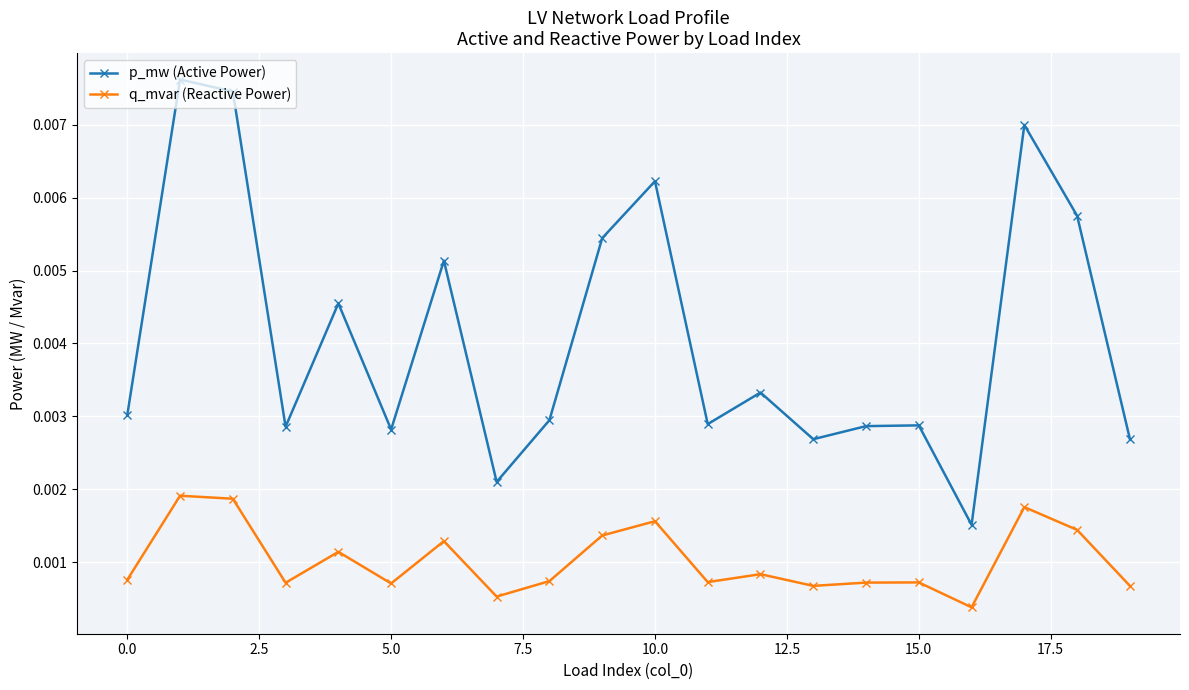

At how many categories does at least one series exceed 0?

20